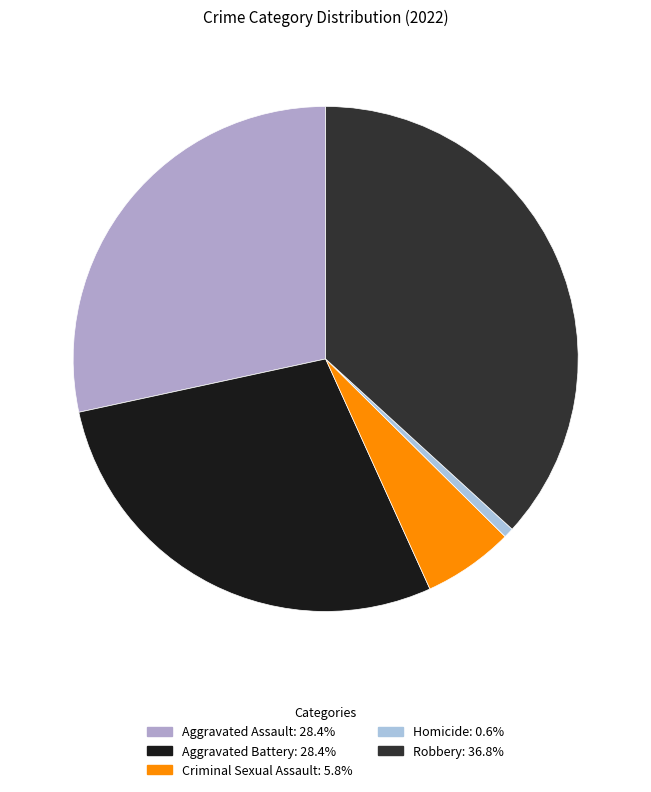

What percentage is the Aggravated Battery slice, to the nearest percent?

28%